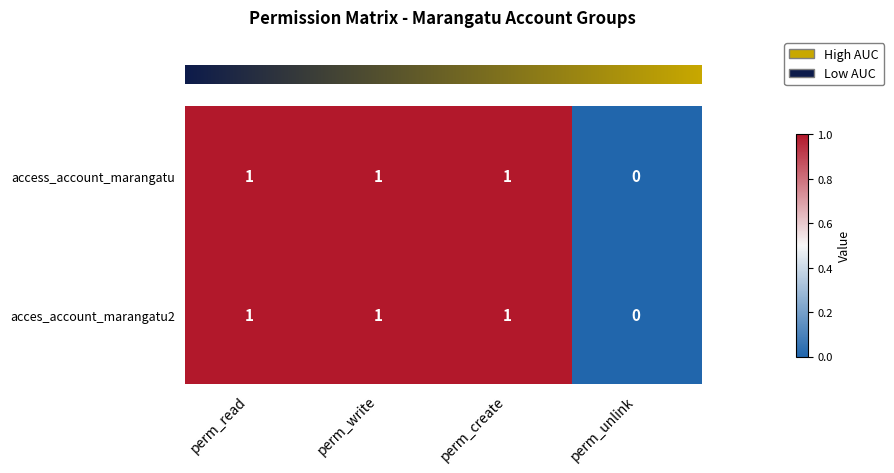

The access_account_marangatu series shows 2 at perm_read. True or false?

False